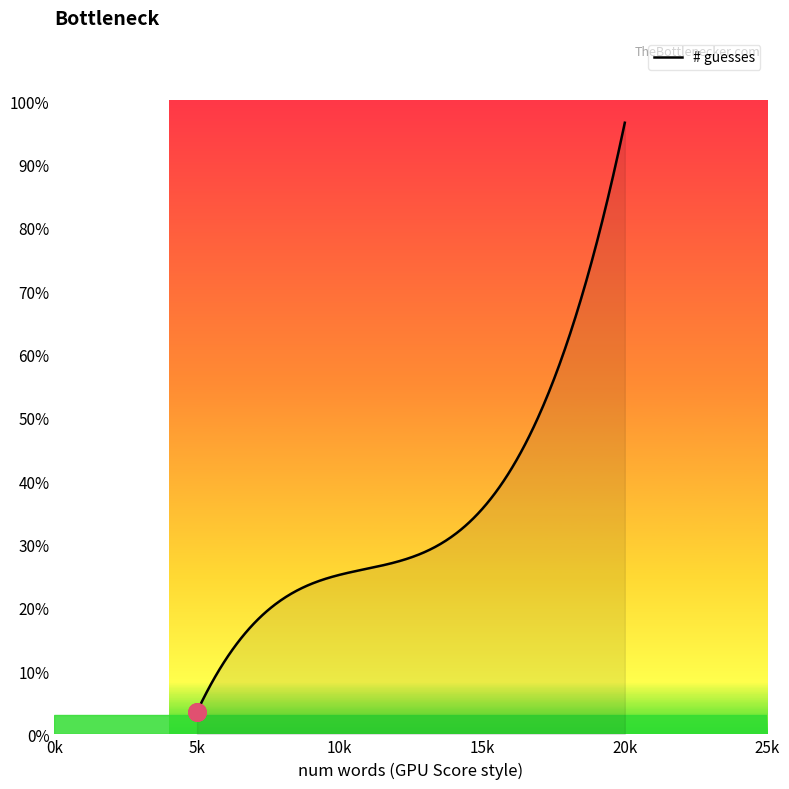

Does the chart have visible grid lines?

No